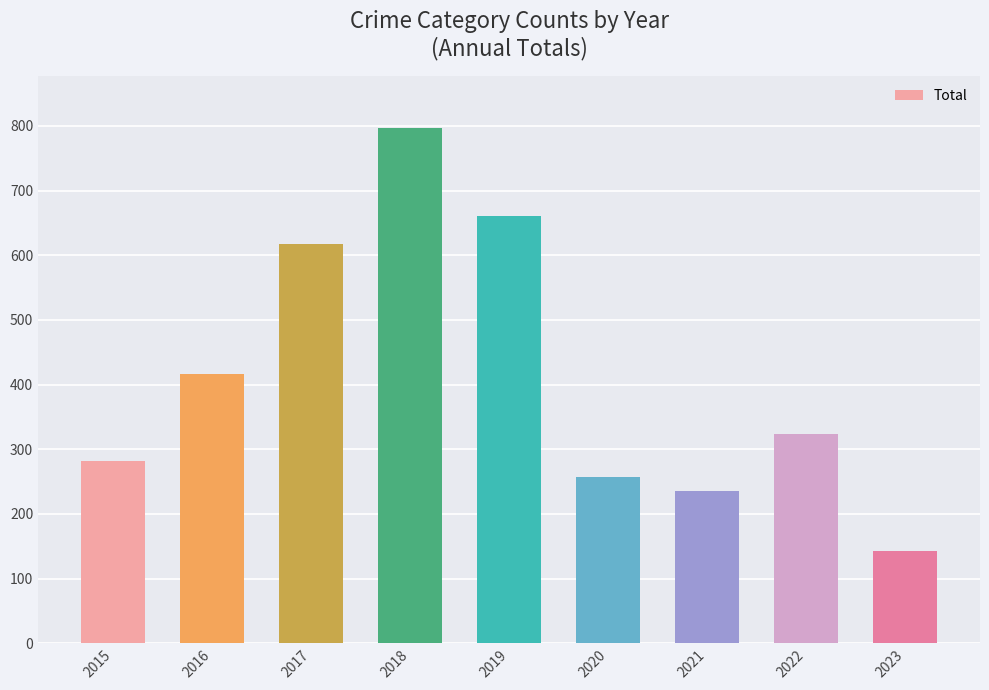

Reading left to right, what are all the values shown in this chart?

282	416	617	797	660	257	235	324	142